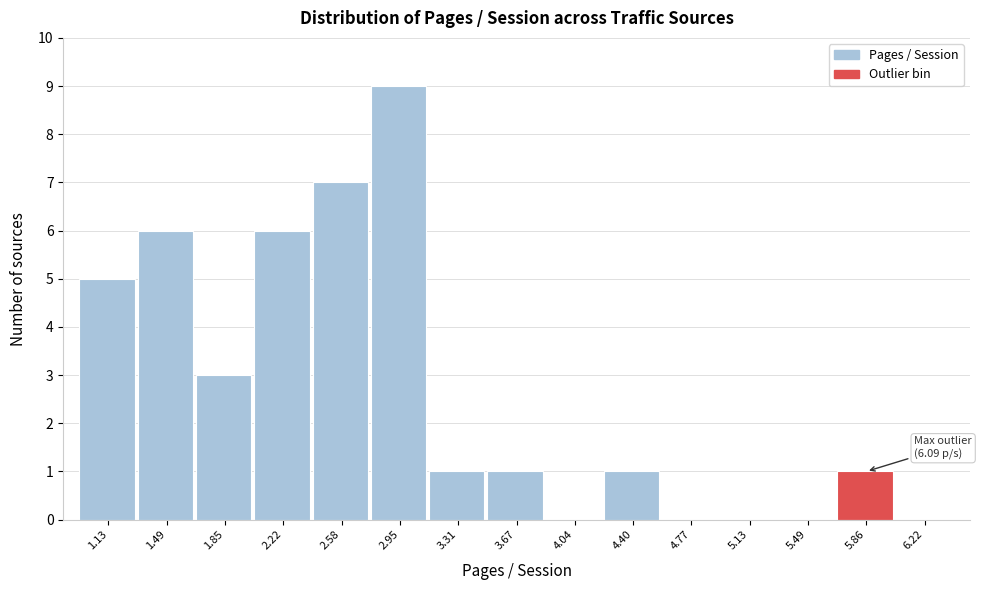

Reading left to right, extract all data points from this chart.

1.13=5	1.49=6	1.85=3	2.22=6	2.58=7	2.95=9	3.31=1	3.67=1	4.04=0	4.40=1	4.77=0	5.13=0	5.49=0	5.86=1	6.22=0